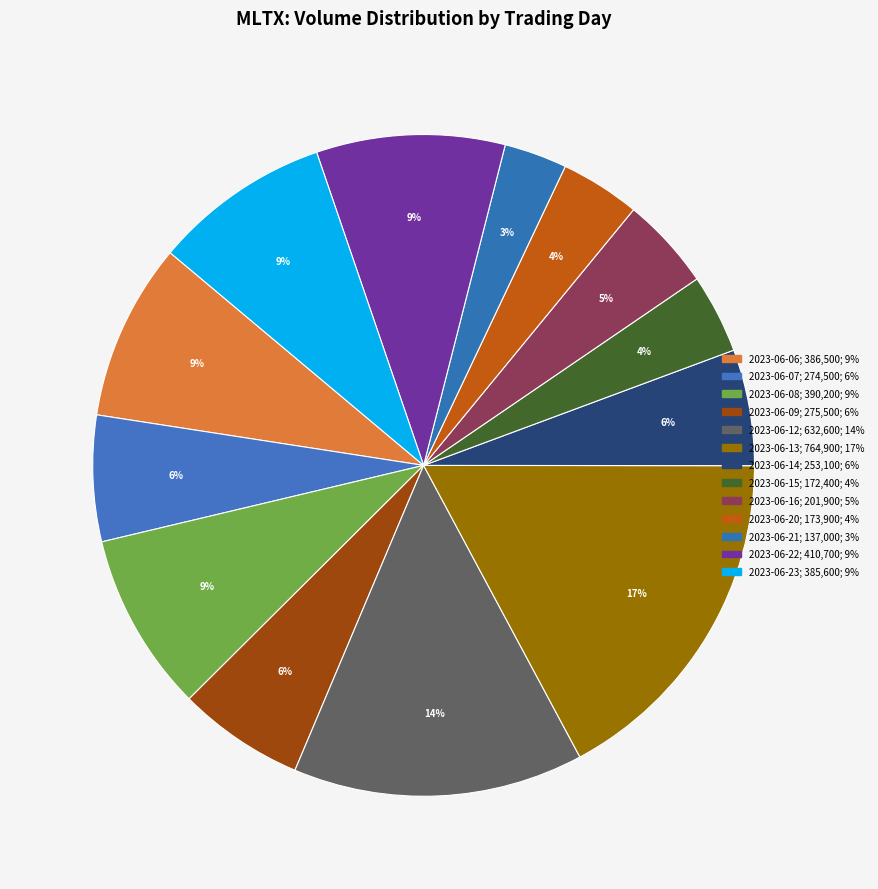

Do 2023-06-08 and 2023-06-15 together represent more than half of the pie?

No